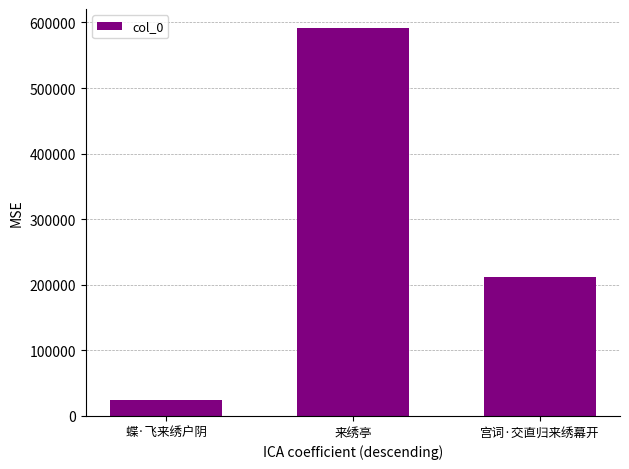

Is it true that the value at 来绣亭 is 590938?

True